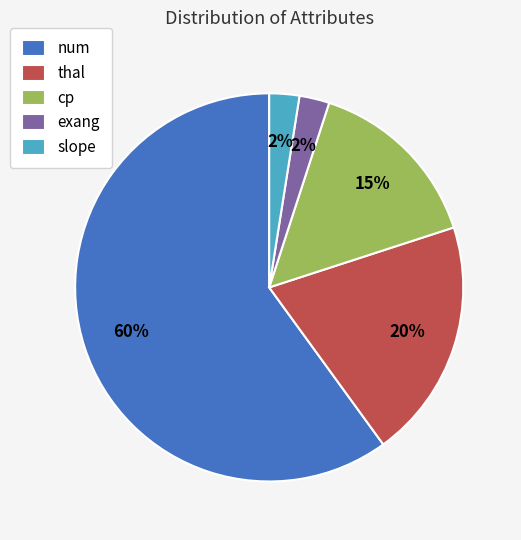

Count the number of slices in the pie.

5